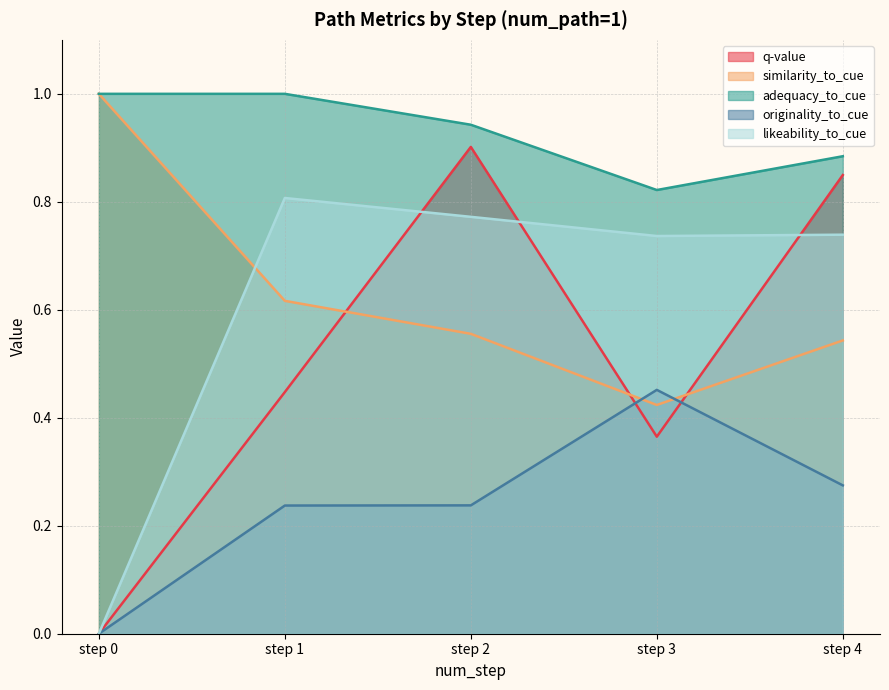

The value of similarity_to_cue at step 2 is 0.6. True or false?

True